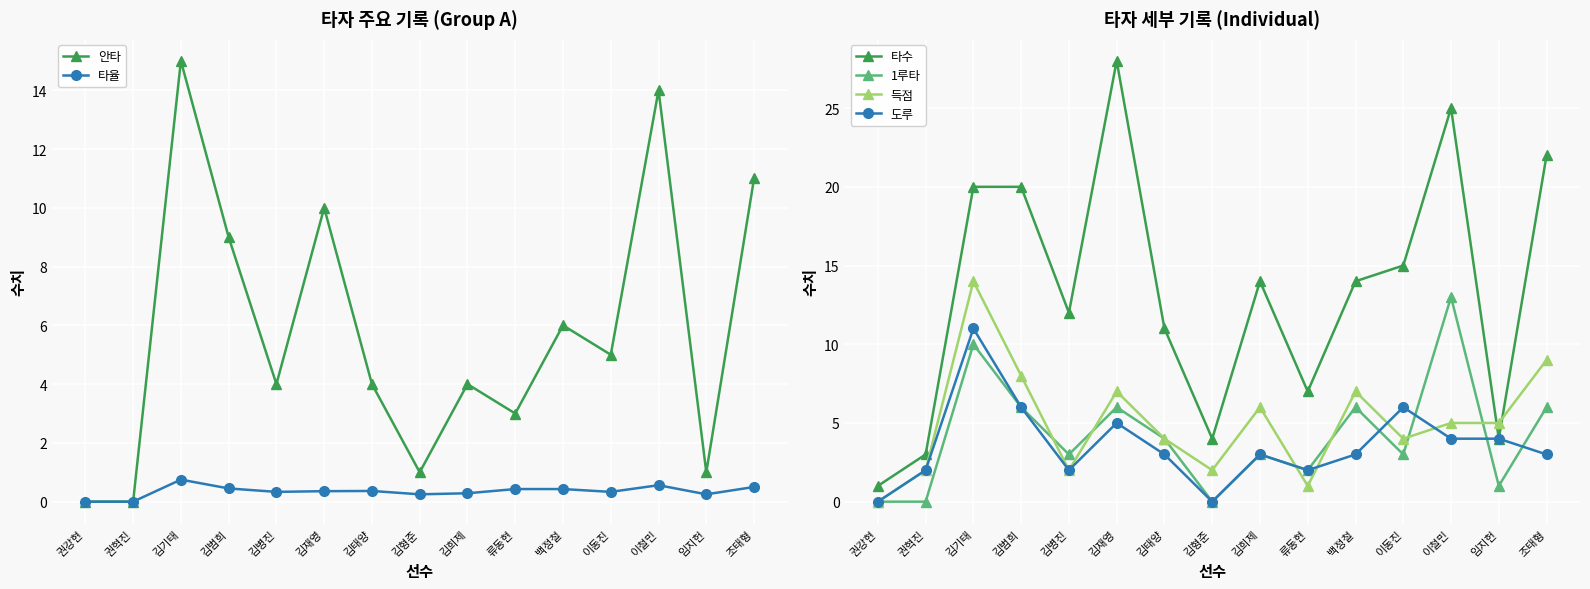

Reading right to left, extract all data points from this chart.

안타: 조태형=11.0	임지헌=1.0	이철민=14.0	이동진=5.0	백정철=6.0	류동현=3.0	김희제=4.0	김형준=1.0	김태양=4.0	김재영=10.0	김병진=4.0	김범희=9.0	김기태=15.0	권혁진=0.0	권강현=0.0
타율: 조태형=0.5	임지헌=0.2	이철민=0.6	이동진=0.3	백정철=0.4	류동현=0.4	김희제=0.3	김형준=0.2	김태양=0.4	김재영=0.4	김병진=0.3	김범희=0.5	김기태=0.8	권혁진=0.0	권강현=0.0
타수: 조태형=22.0	임지헌=4.0	이철민=25.0	이동진=15.0	백정철=14.0	류동현=7.0	김희제=14.0	김형준=4.0	김태양=11.0	김재영=28.0	김병진=12.0	김범희=20.0	김기태=20.0	권혁진=3.0	권강현=1.0
1루타: 조태형=6.0	임지헌=1.0	이철민=13.0	이동진=3.0	백정철=6.0	류동현=2.0	김희제=3.0	김형준=0.0	김태양=4.0	김재영=6.0	김병진=3.0	김범희=6.0	김기태=10.0	권혁진=0.0	권강현=0.0
득점: 조태형=9.0	임지헌=5.0	이철민=5.0	이동진=4.0	백정철=7.0	류동현=1.0	김희제=6.0	김형준=2.0	김태양=4.0	김재영=7.0	김병진=2.0	김범희=8.0	김기태=14.0	권혁진=2.0	권강현=0.0
도루: 조태형=3.0	임지헌=4.0	이철민=4.0	이동진=6.0	백정철=3.0	류동현=2.0	김희제=3.0	김형준=0.0	김태양=3.0	김재영=5.0	김병진=2.0	김범희=6.0	김기태=11.0	권혁진=2.0	권강현=0.0